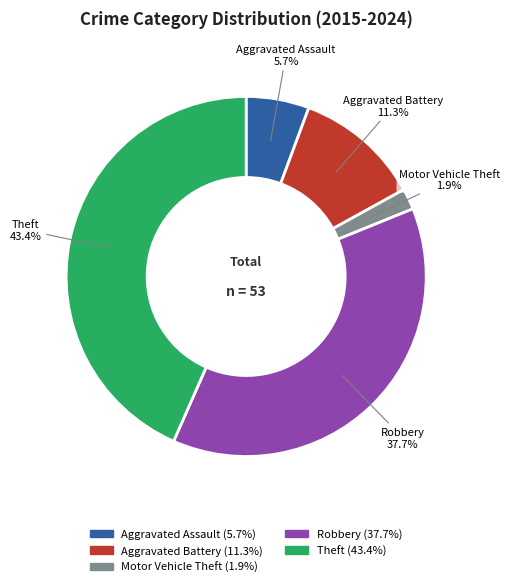

The Theft slice represents 43% of the pie. True or false?

True